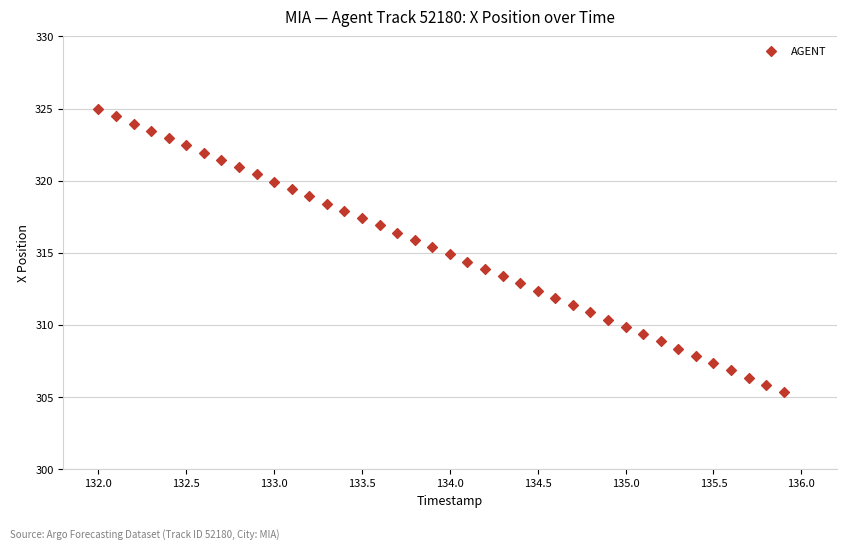

What is the range of X values (max minus min)?

3.9